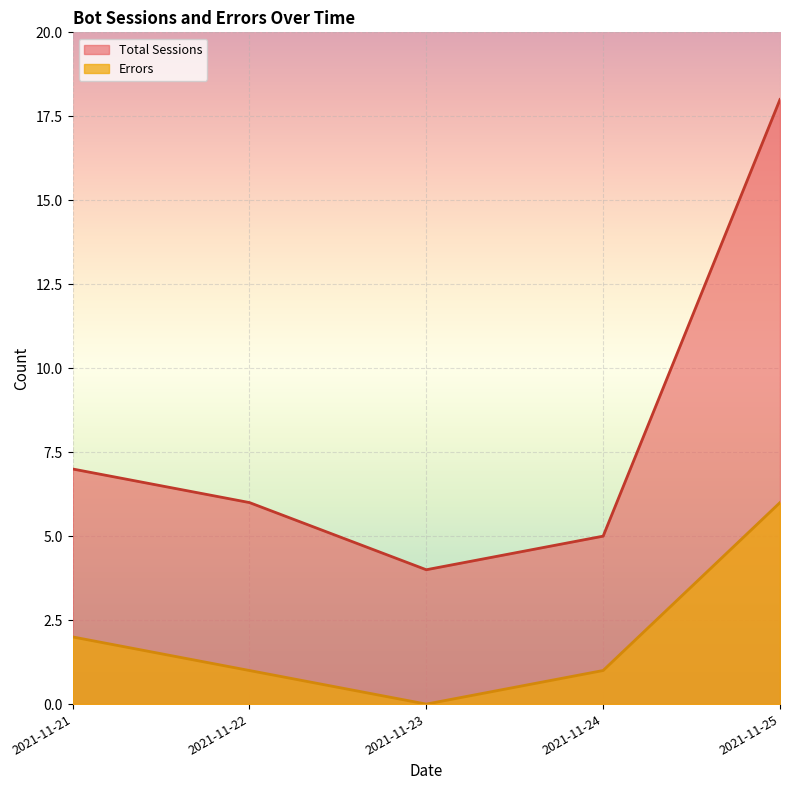

What is the difference between the highest and lowest values at 2021-11-23?

4